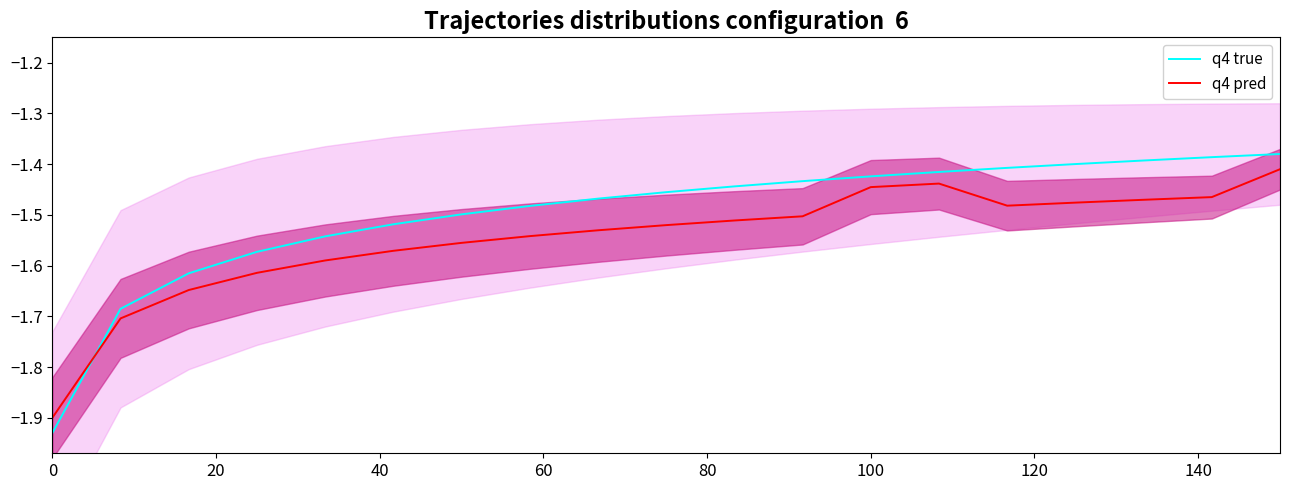

How many intersections are there between q4 true and q4 pred?

1